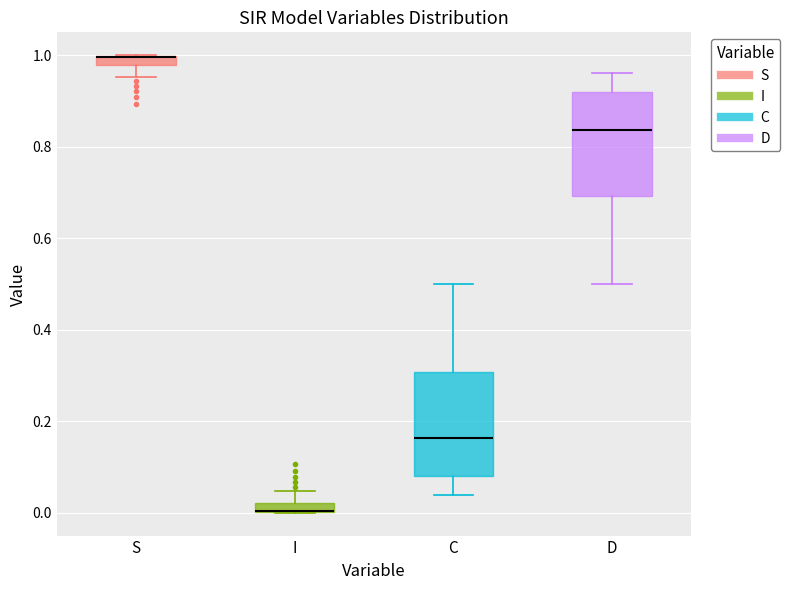

Where is the lower edge of the box for D on the y-axis? The values are not printed on the chart, so give them approximately, as read against the axis.

0.70